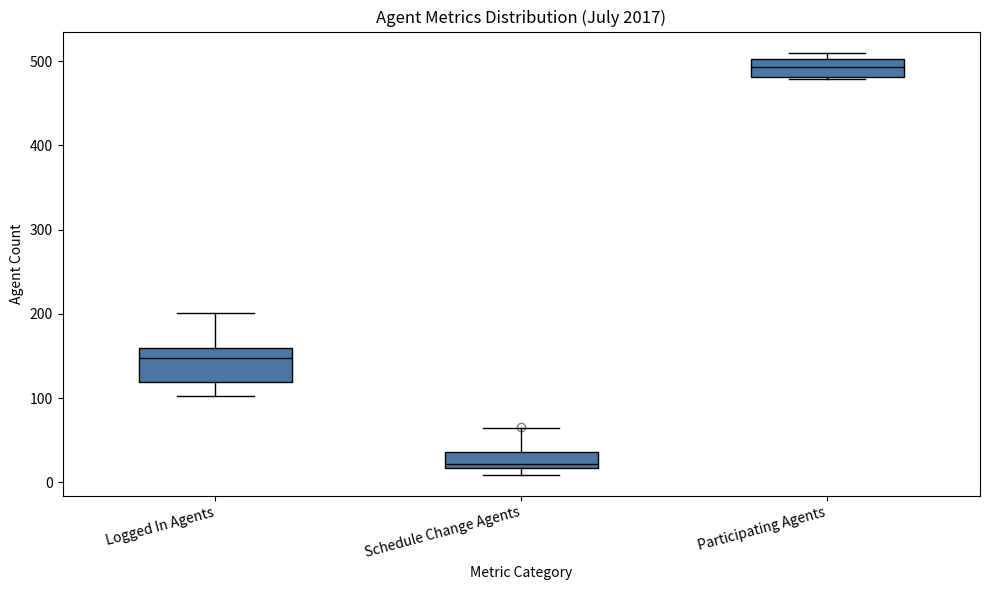

Which box has the lowest median line?

Schedule Change Agents